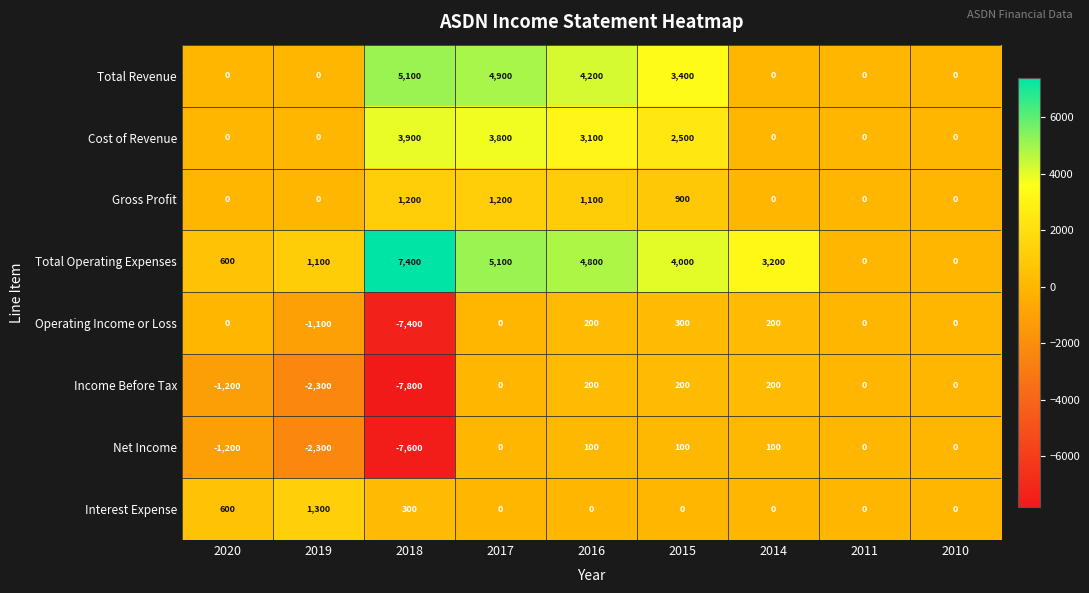

What is the smallest value displayed?

-7800